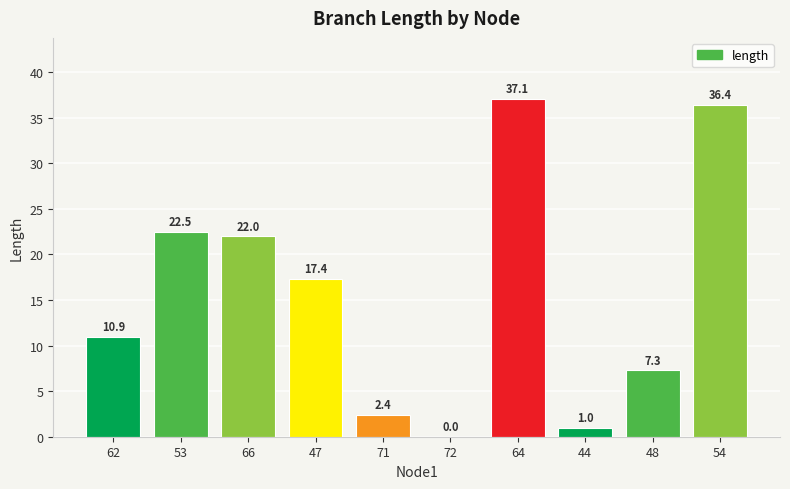

The value at 62 is 10.9. True or false?

True